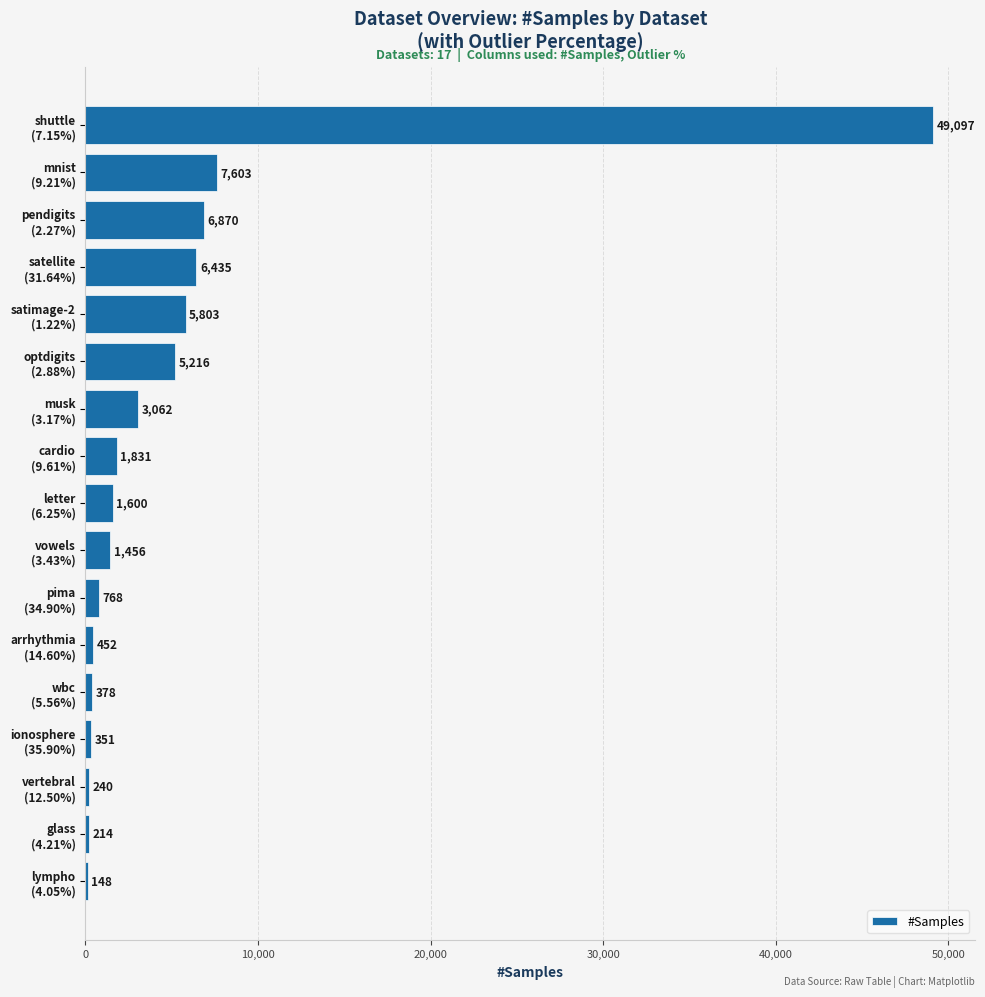

What is the maximum value shown in the chart?

49097